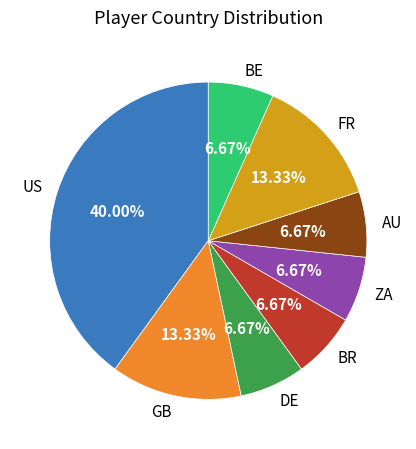

Is GB the majority of the pie?

No